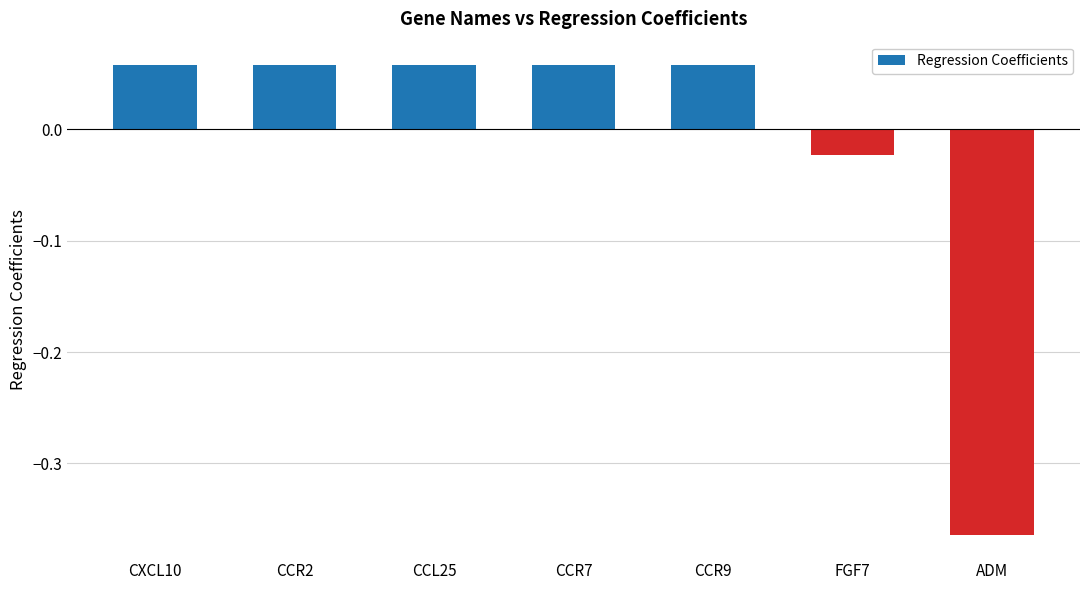

How many positive values are there?

5